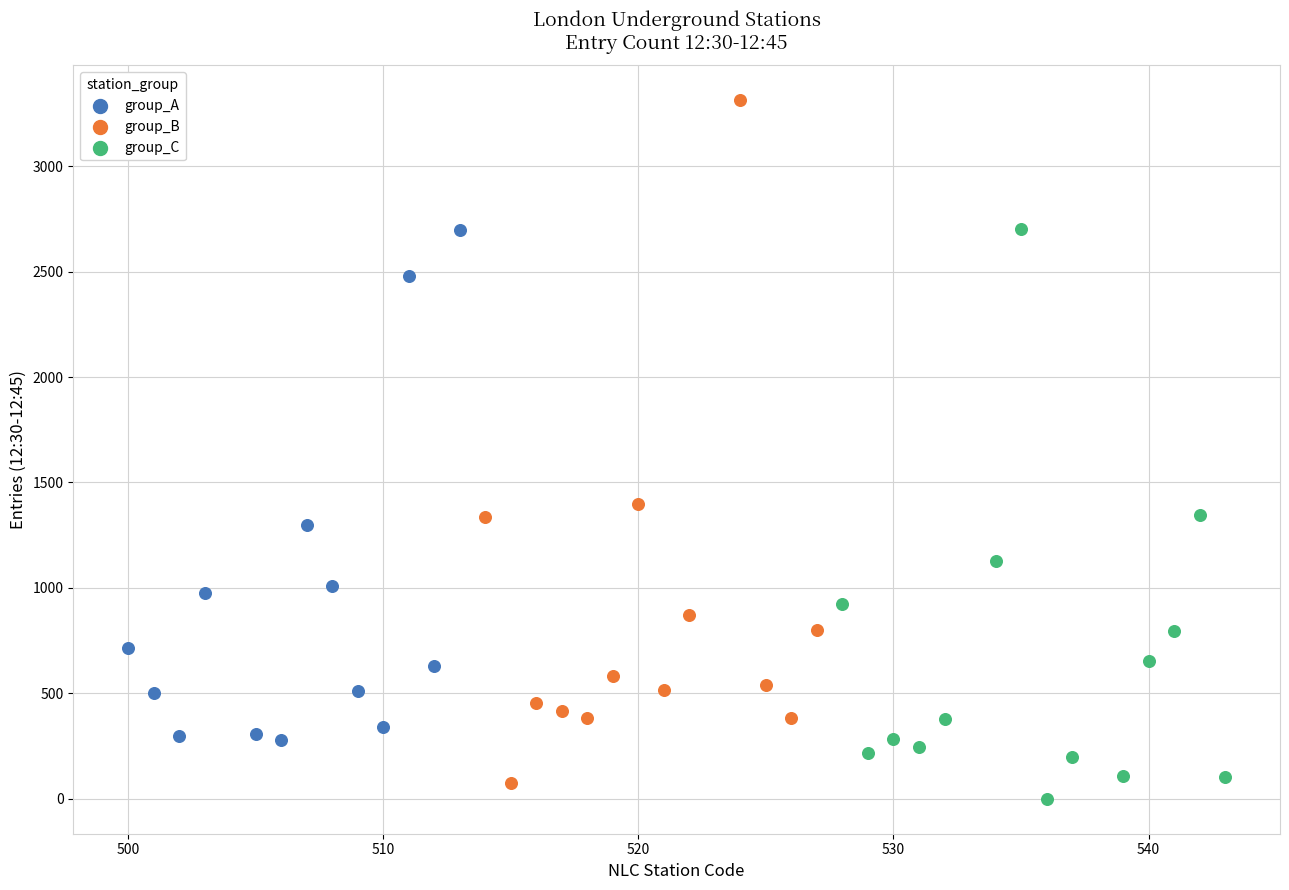

Which series reaches the maximum Y coordinate?

group_B